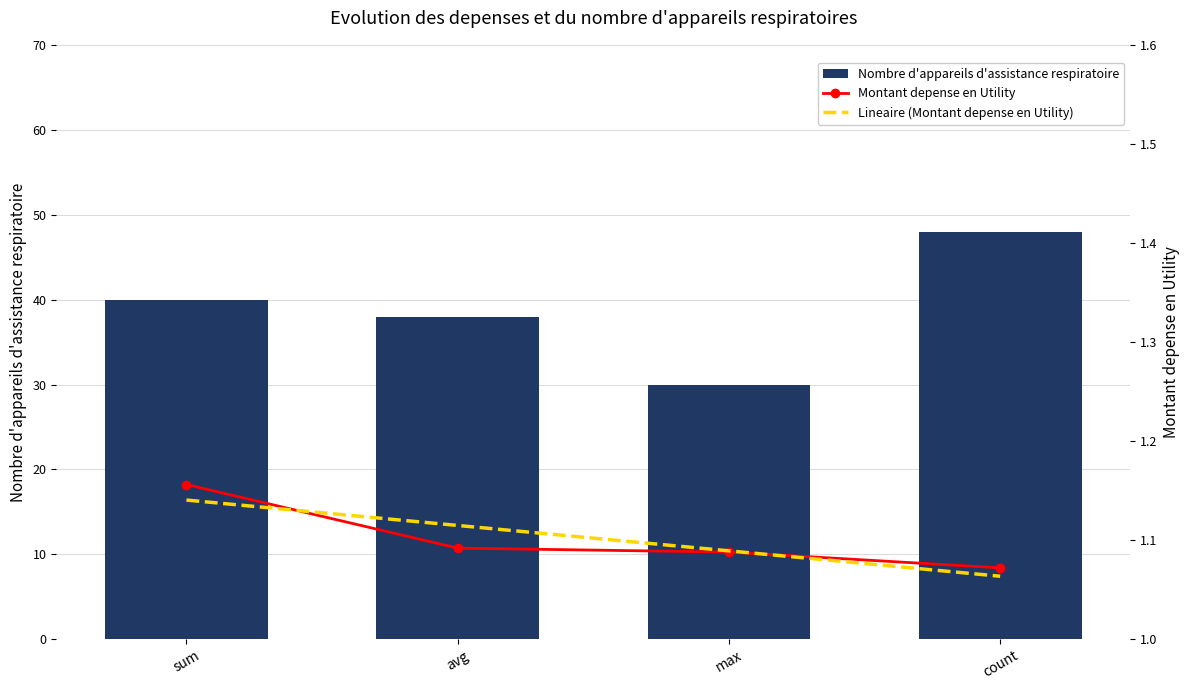

At which category does the chart reach its minimum across all series?

count